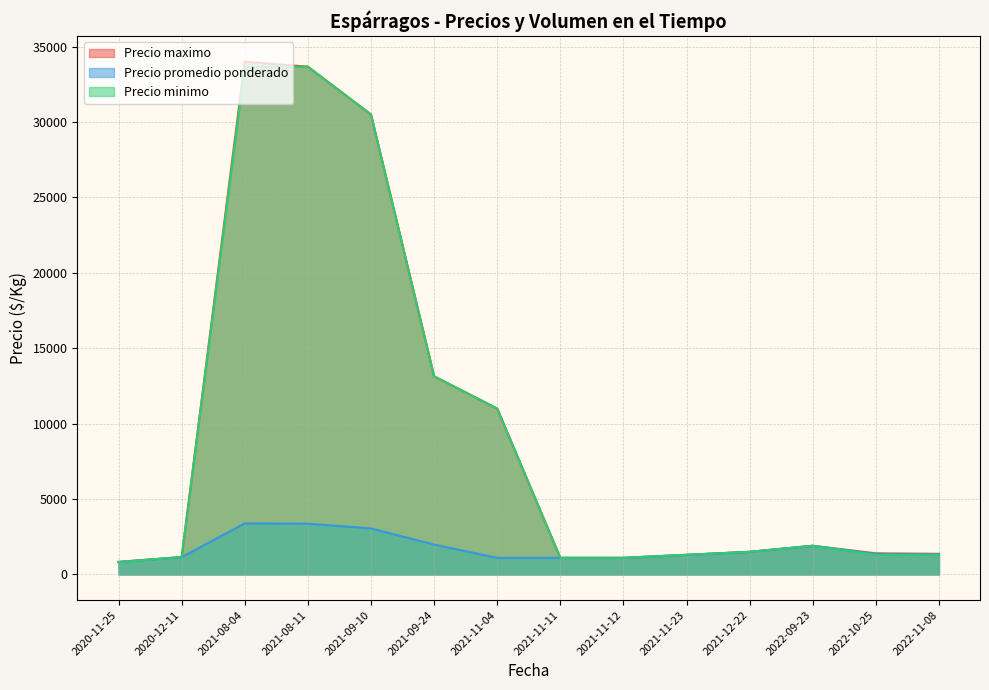

Where is Precio maximo nearest to the value 17416?

2021-09-24